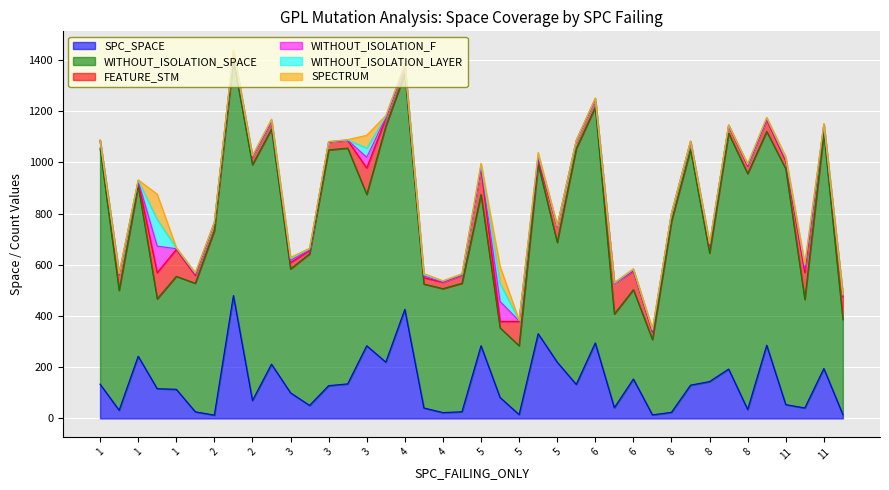

True or false: WITHOUT_ISOLATION_F and WITHOUT_ISOLATION_SPACE intersect in this chart.

False